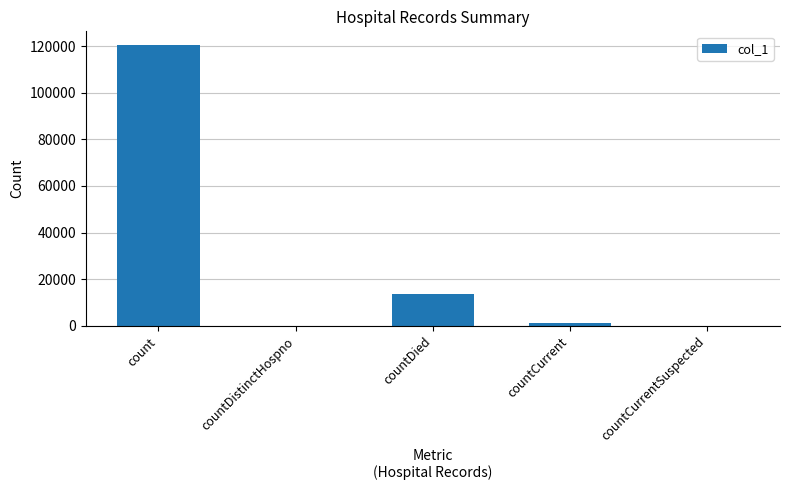

Which has a higher value, countCurrent or countDied?

countDied